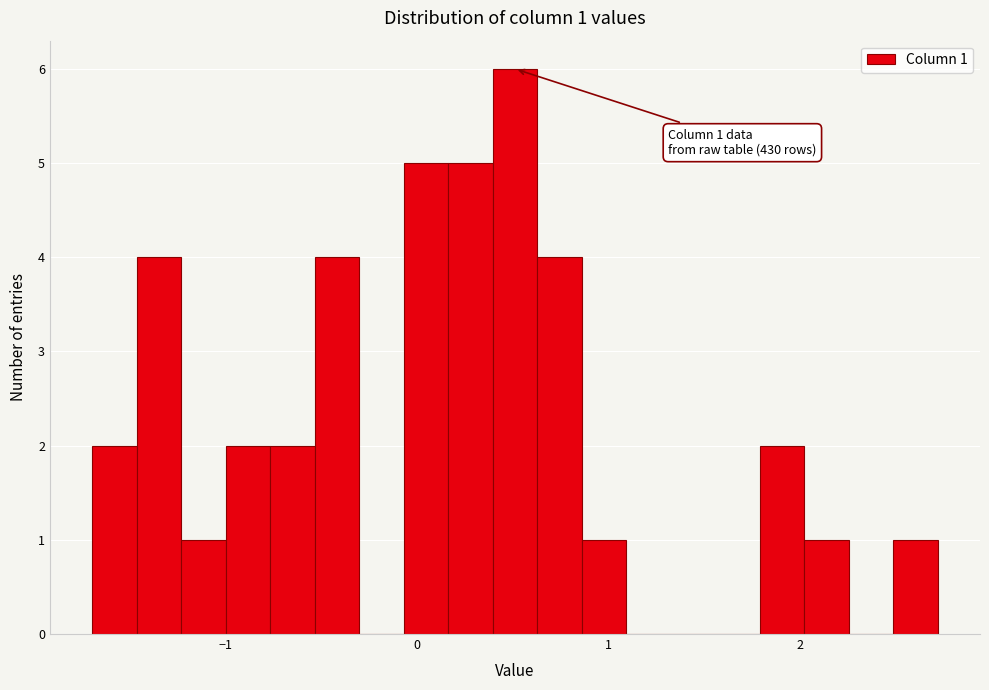

Read against the x-axis, roughly where is the centre of the tallest bar?

0.5